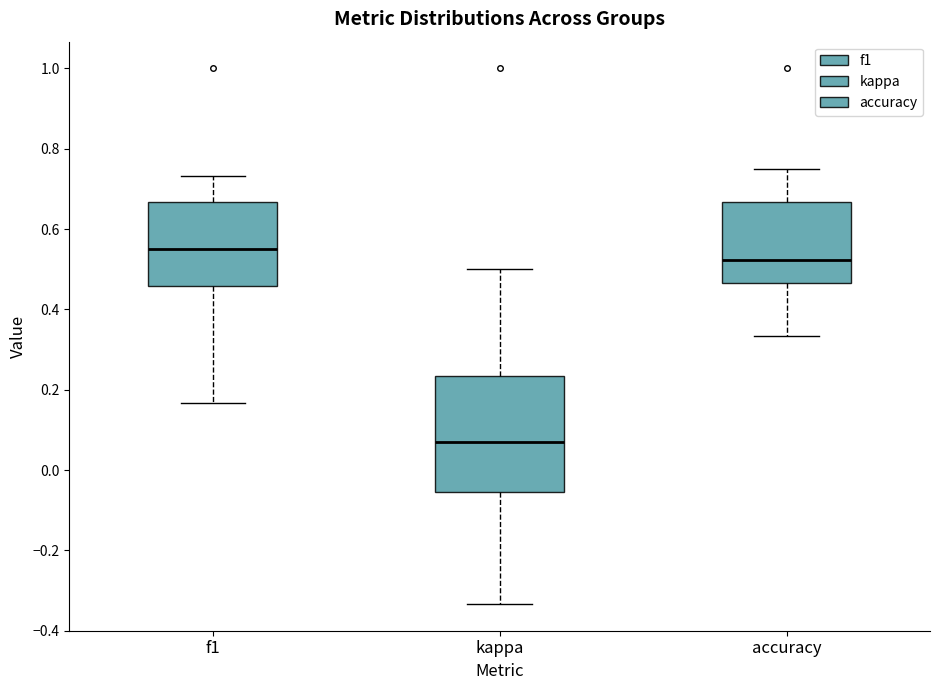

Which box's median line is the lowest?

kappa